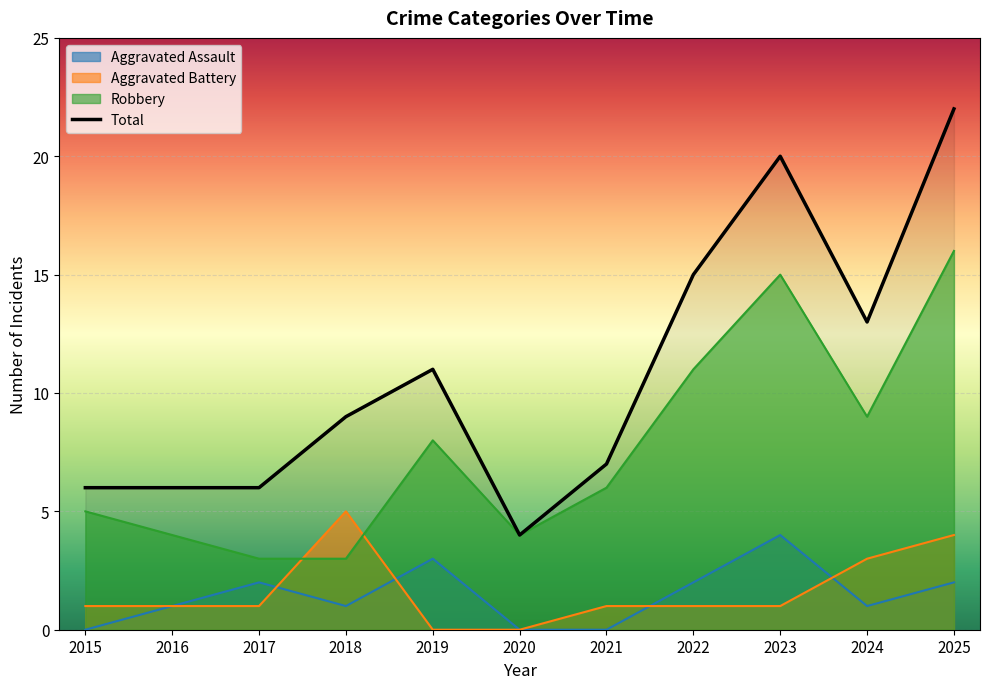

How many data points are above 9?

5